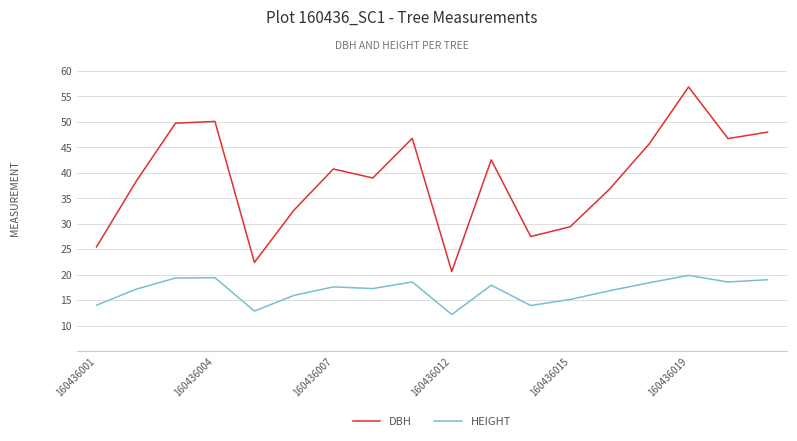

What is the difference between the second highest and second lowest values in the DBH series?

27.7